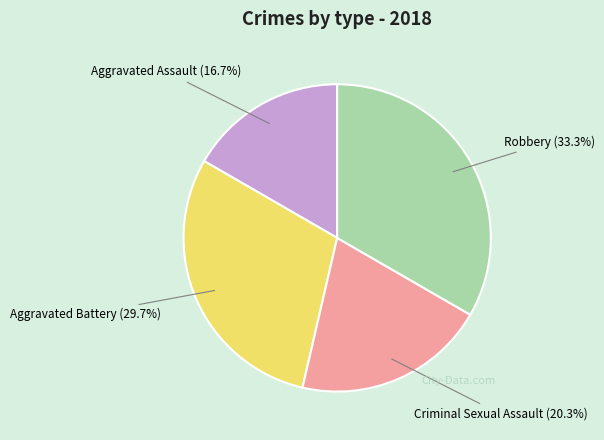

Is there a majority slice in this chart?

No